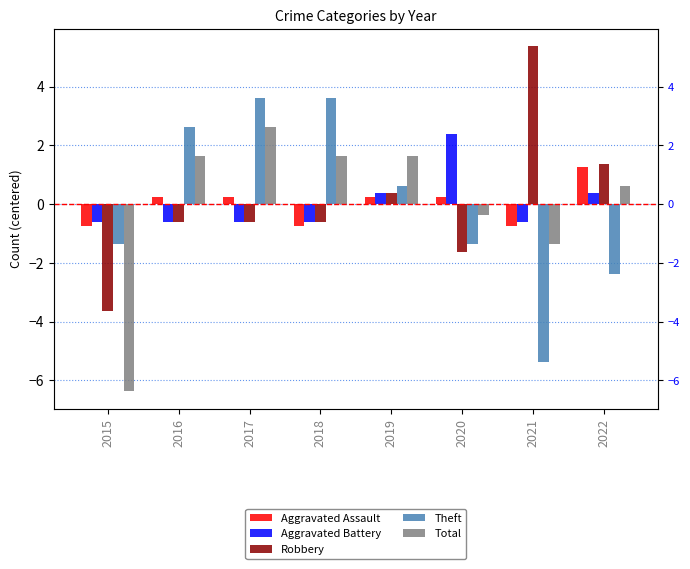

Which category has the highest value in the Total series?

2017